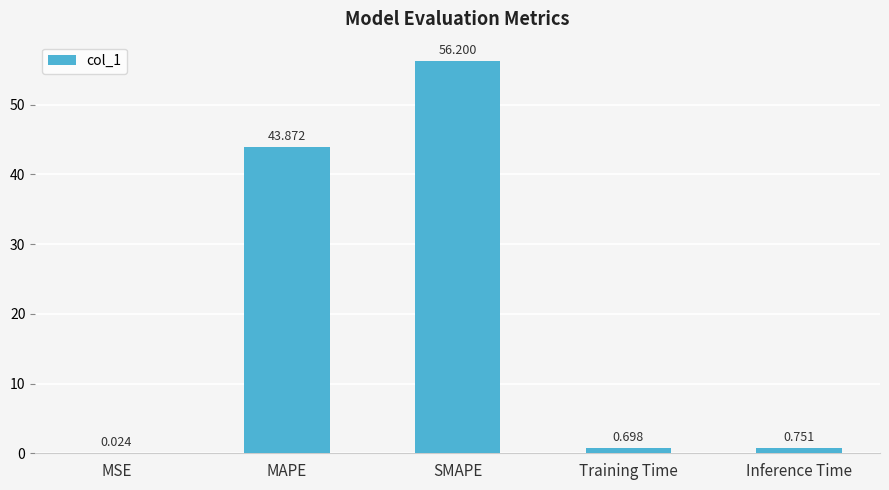

Which has a higher value, Inference Time or MSE?

Inference Time